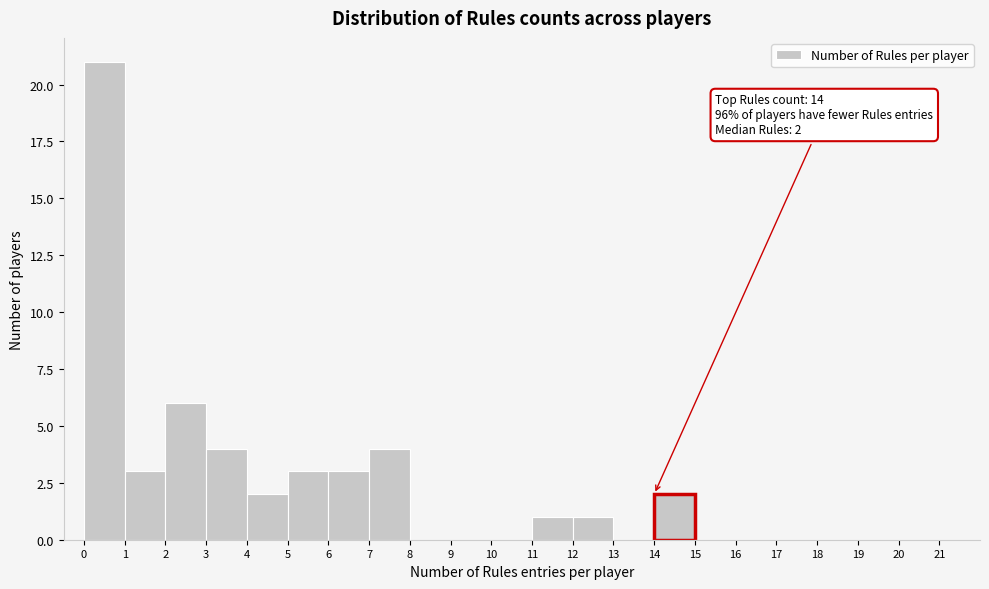

Over which range of the x-axis is the bar tallest?

0 to 1